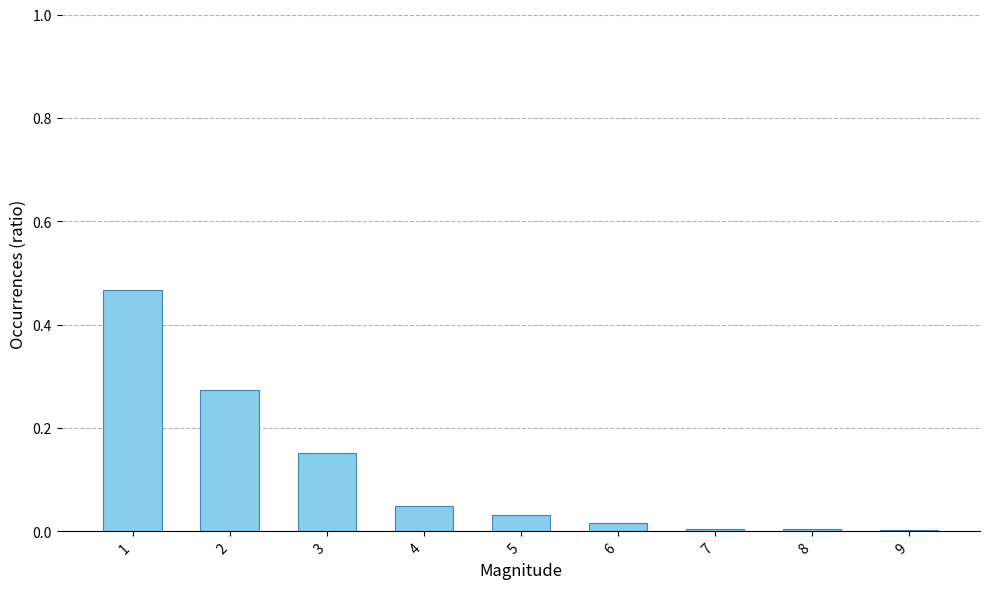

Count the number of data series in this chart.

1